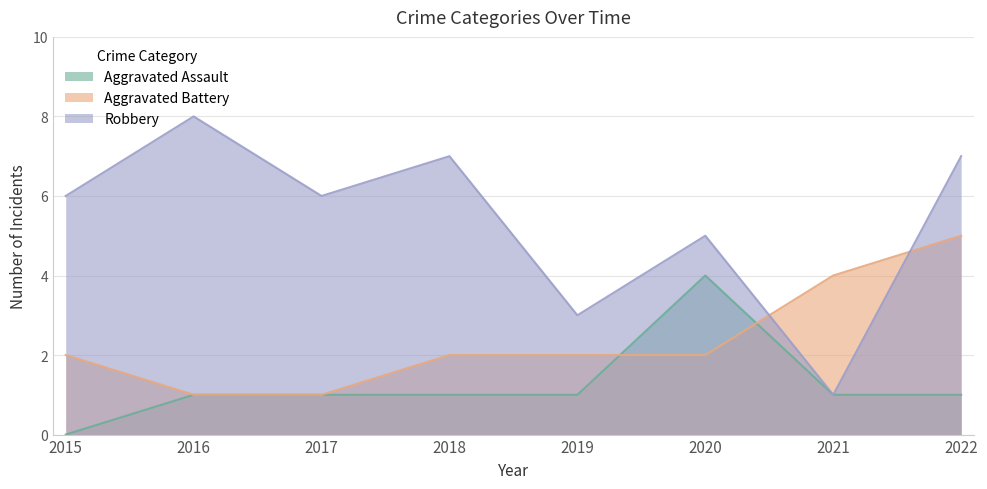

At which label is Aggravated Battery closest to 3?

2015